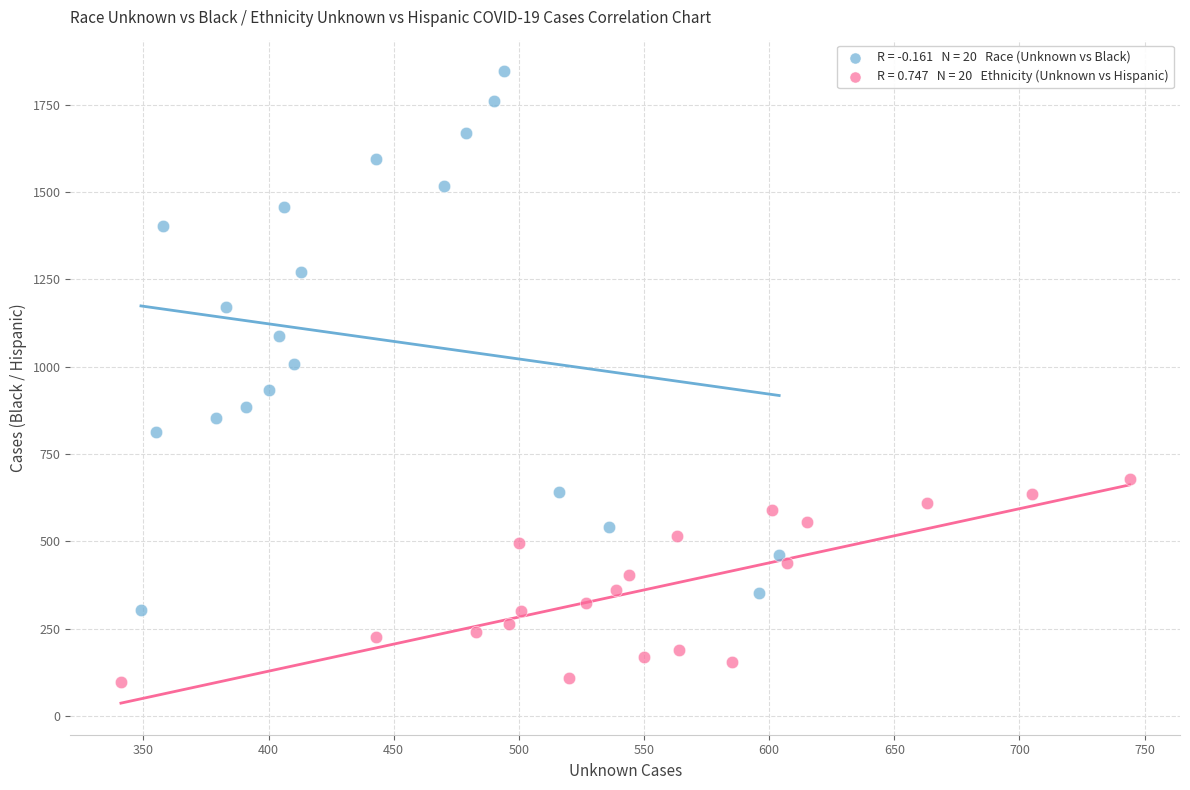

Which series reaches the minimum Y coordinate?

Ethnicity (Unknown vs Hispanic)